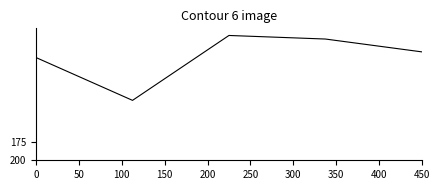

What is the average value?

55